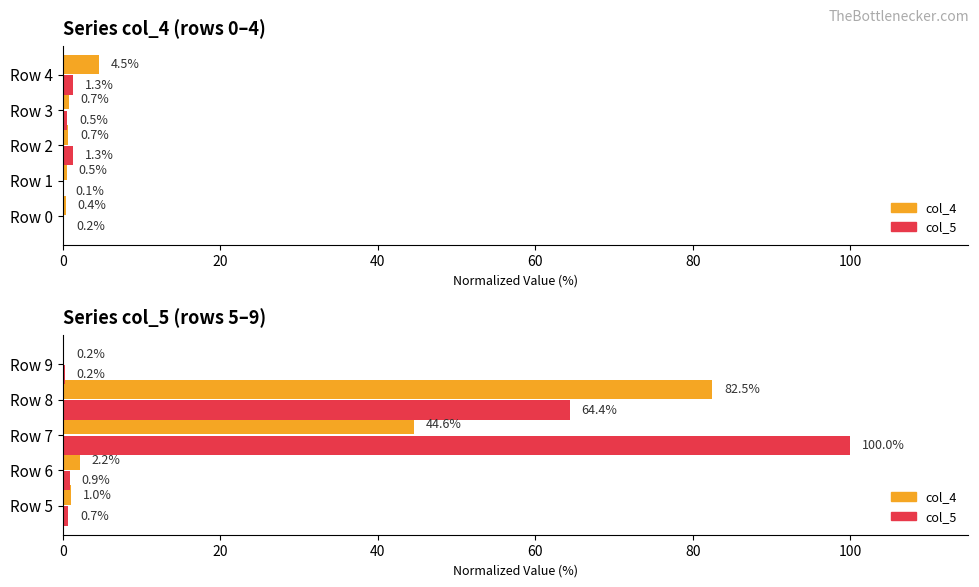

Between Row 9 and Row 6, which is larger?

Row 6